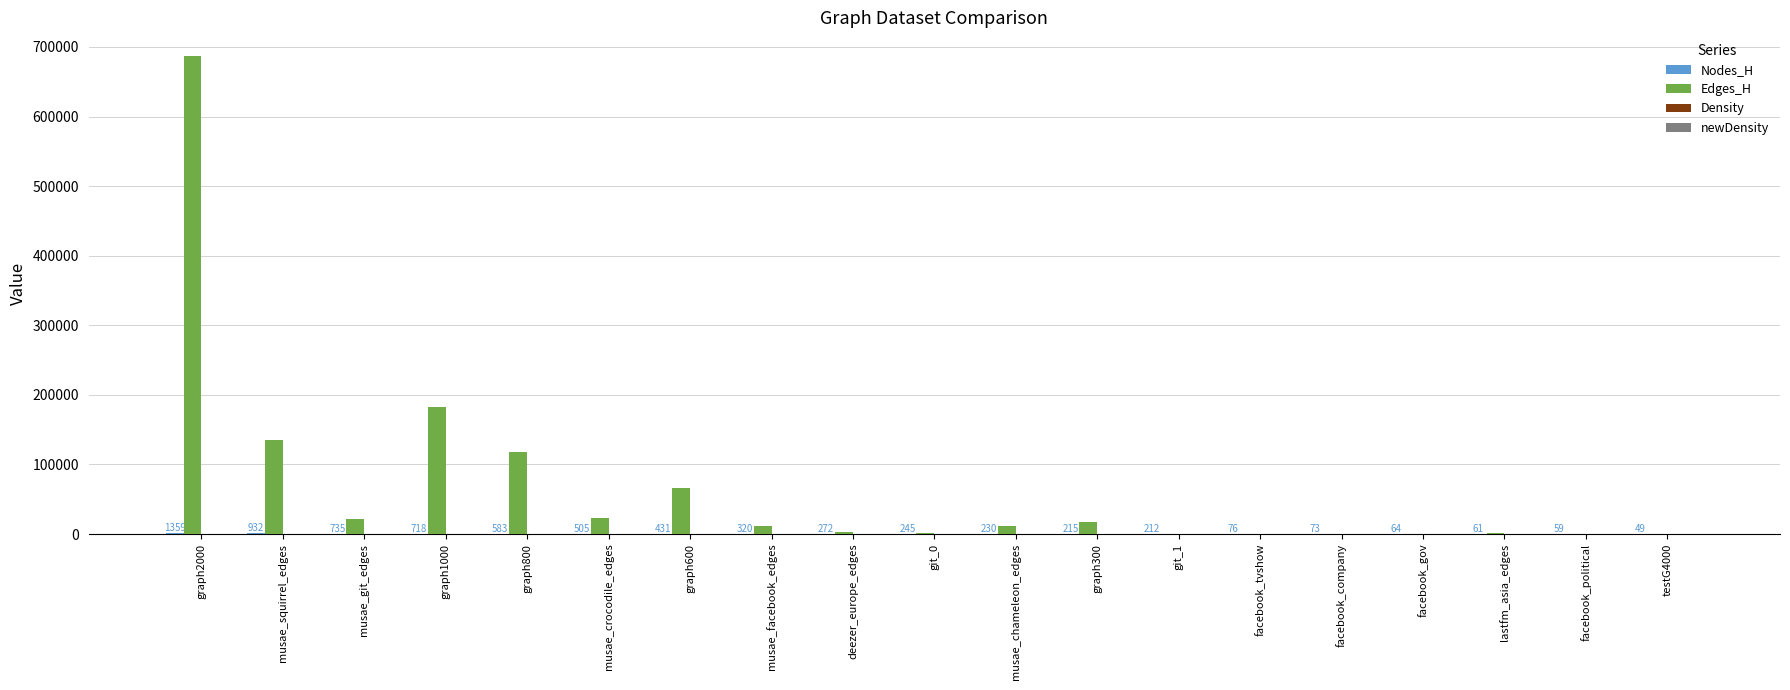

At which category is the sum across all series the highest?

graph2000